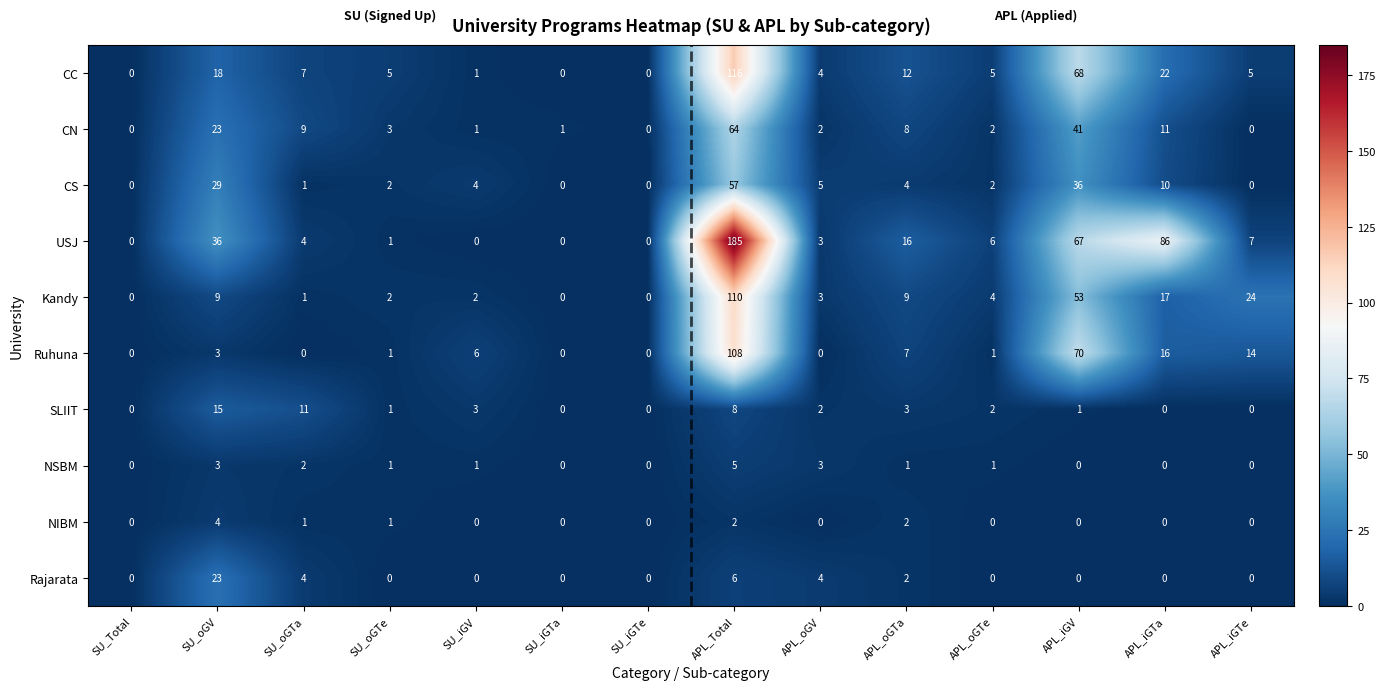

What is the greatest value displayed?

185